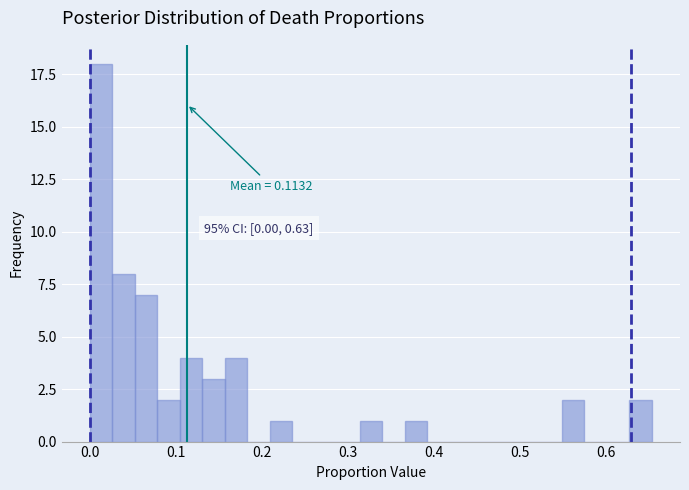

Read against the x-axis, roughly where is the centre of the tallest bar?

0.01